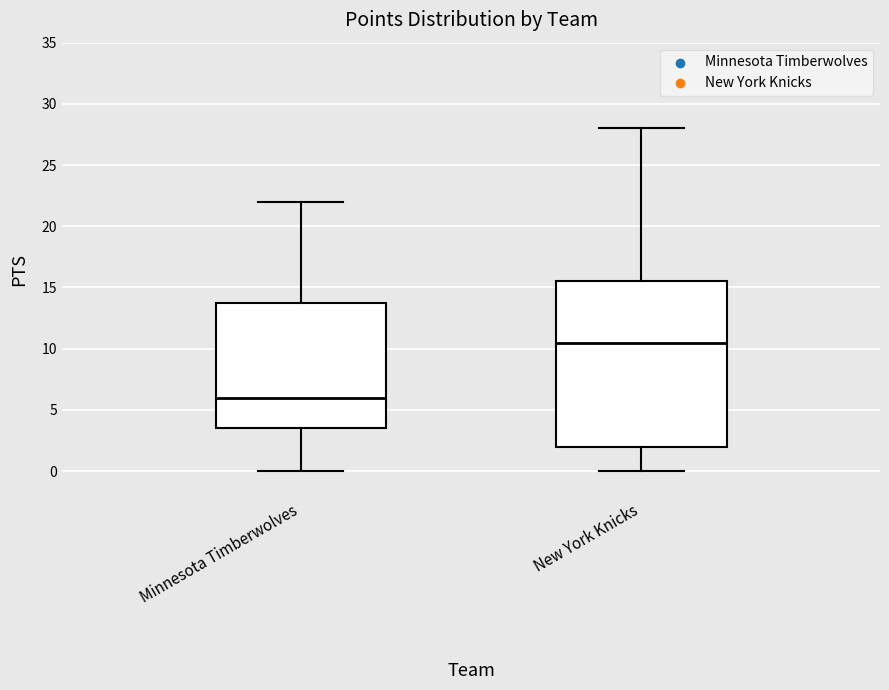

Where does the median line of the box for New York Knicks sit on the y-axis? The values are not printed on the chart, so give them approximately, as read against the axis.

10.5